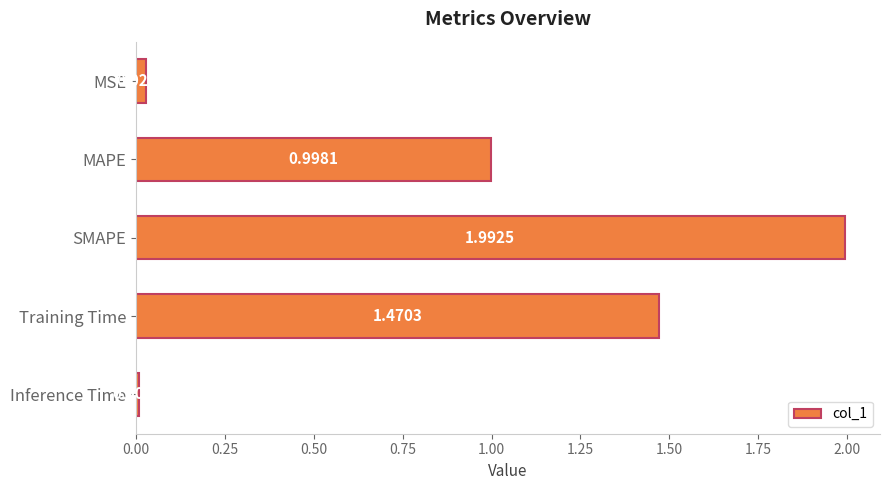

What is the difference between the maximum and second lowest values?

2.0